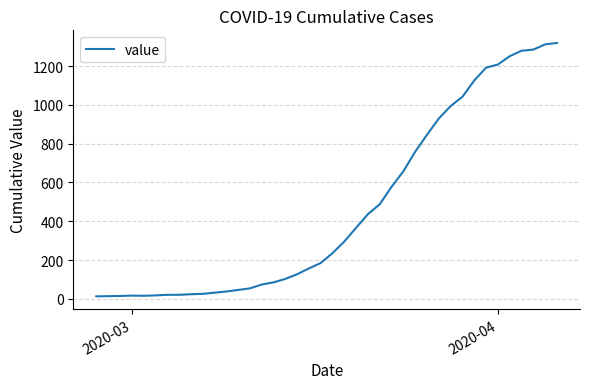

What is the greatest value displayed?

1319